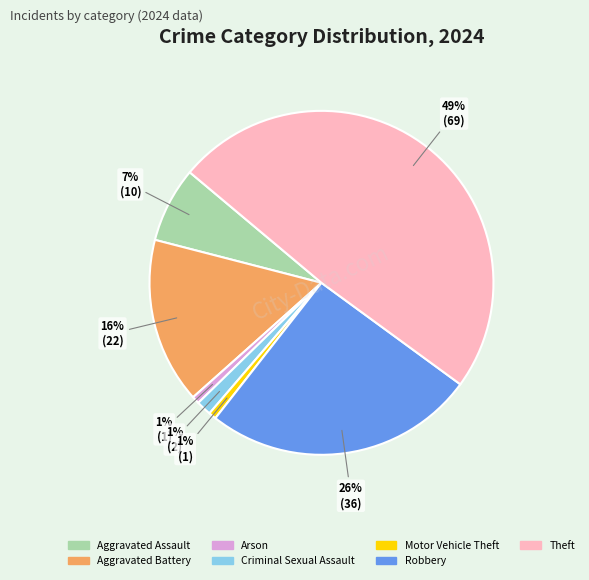

To the nearest percent, what is the difference between the largest and smallest slice percentages?

48%